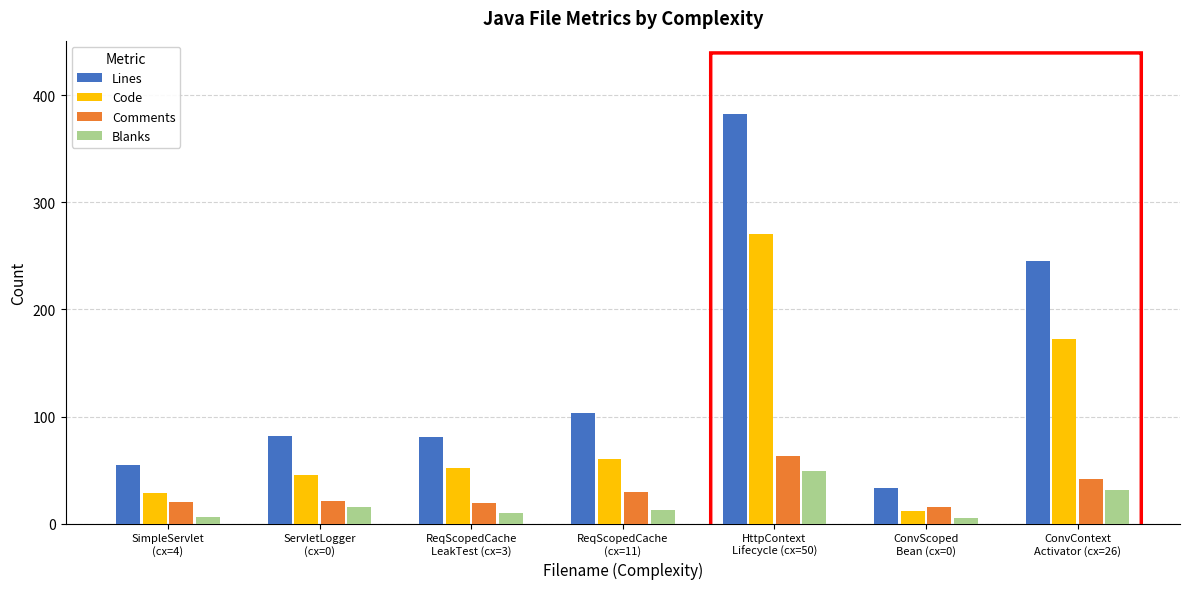

What is the sum of the Code values at ReqScopedCache
(cx=11) and SimpleServlet
(cx=4)?

89